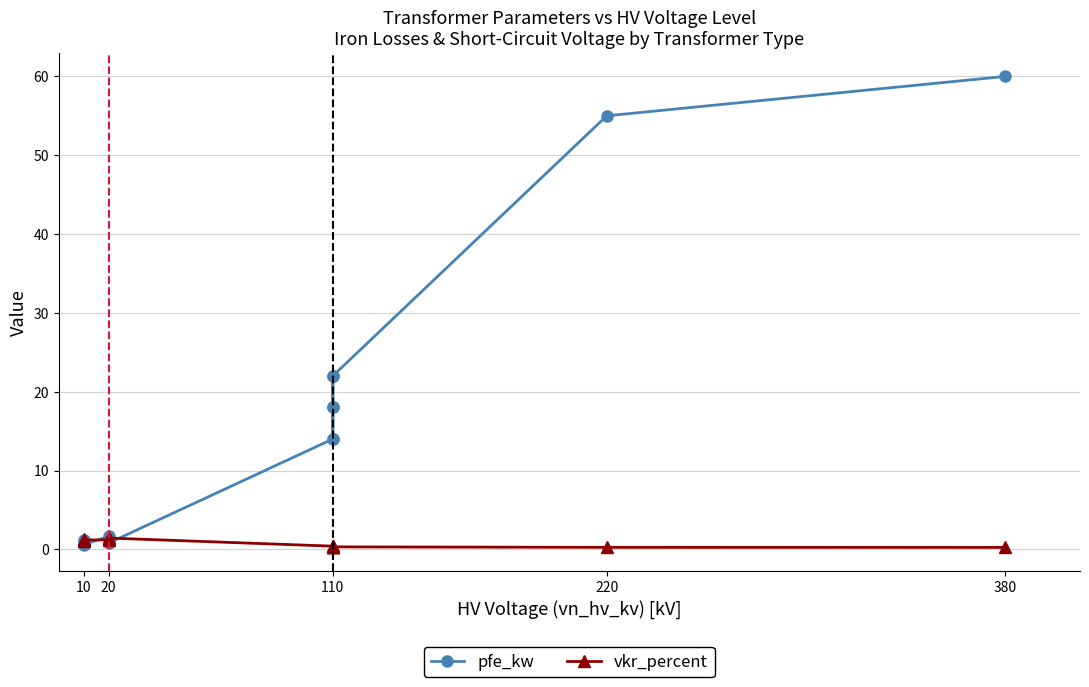

What is the average value of the pfe_kw series?

16.4